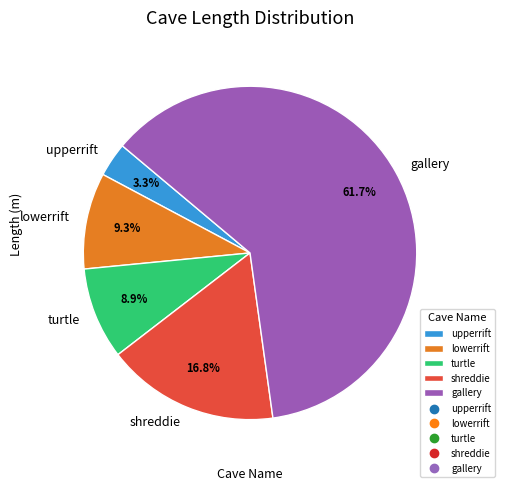

What is the largest slice in the pie chart?

gallery